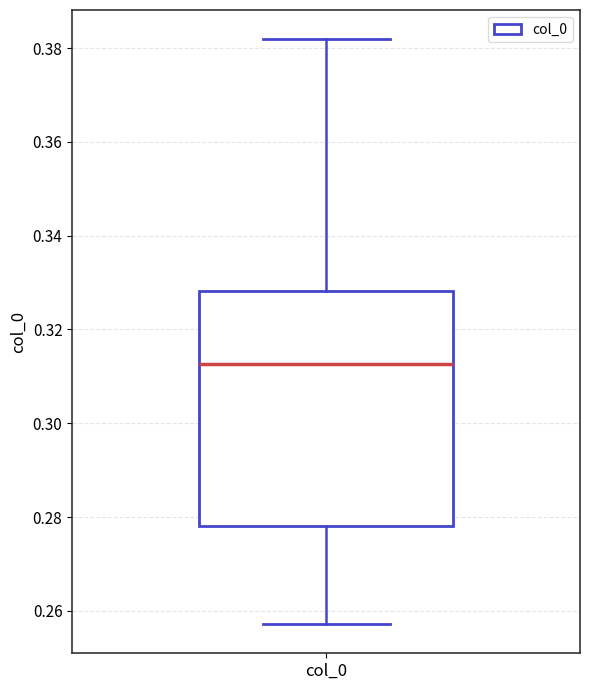

Read this box plot against the y-axis: the position of the median line, the range covered by the box, and the ends of both whiskers. The values are not printed on the chart, so give them approximately, as read against the axis.

median 0.312, box 0.278 to 0.328, whiskers 0.258 to 0.382